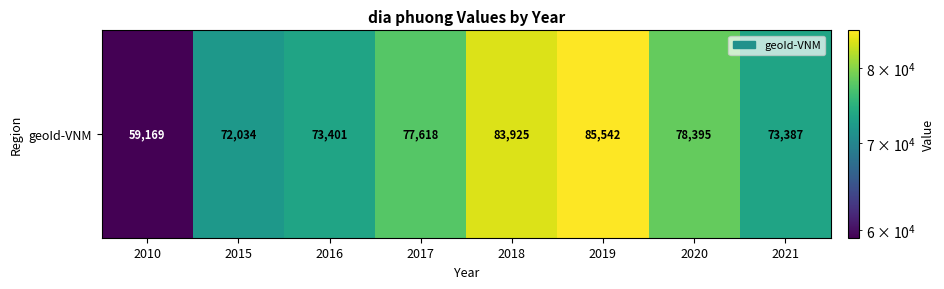

Reading left to right, what are all the values shown in this chart?

59169	72034	73401	77618	83925	85542	78395	73387